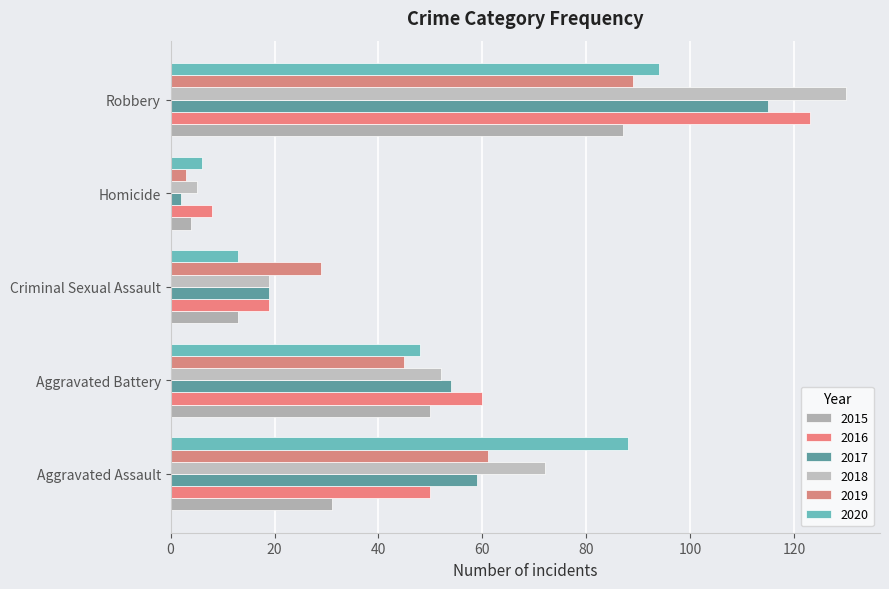

Is it true that 2019 equals 4 at Homicide?

False